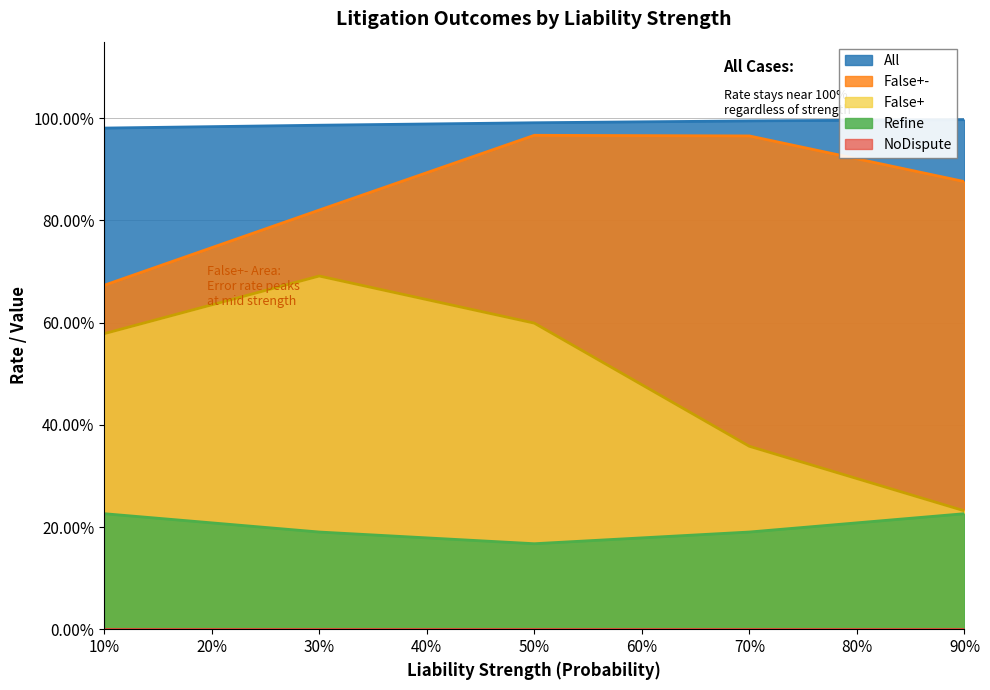

What is the average value of the All series?

1.0